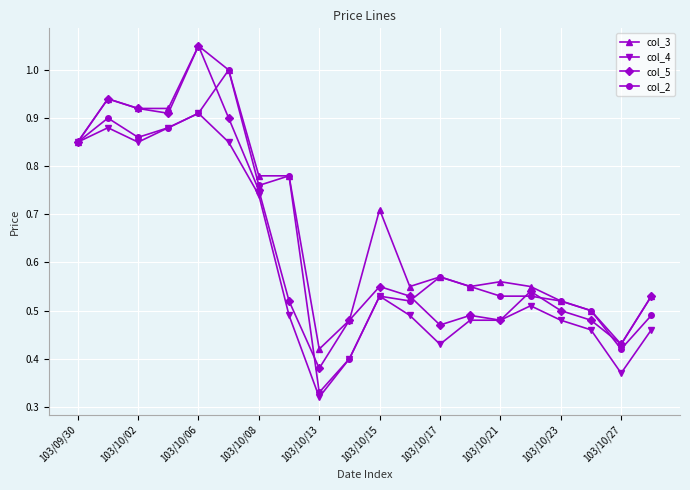

At how many categories does at least one series exceed 0?

20